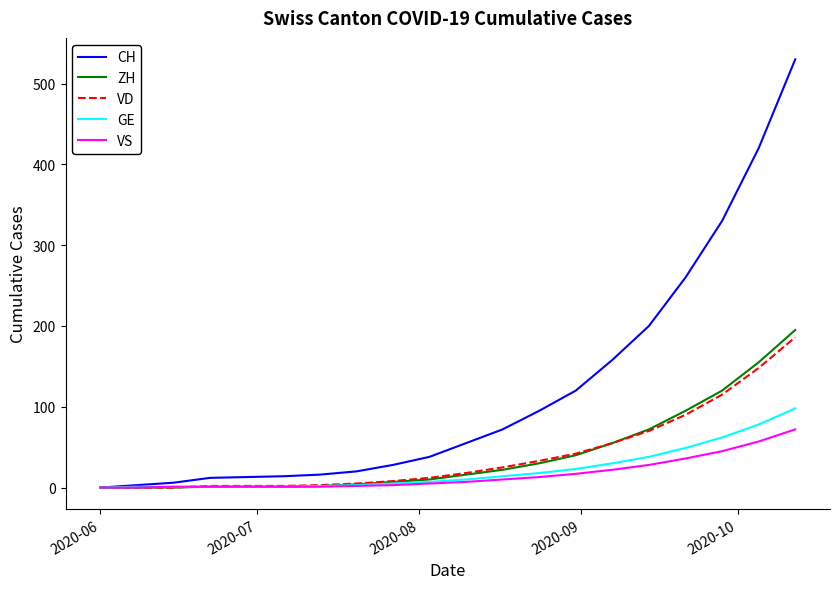

What is the maximum value shown in the chart?

530